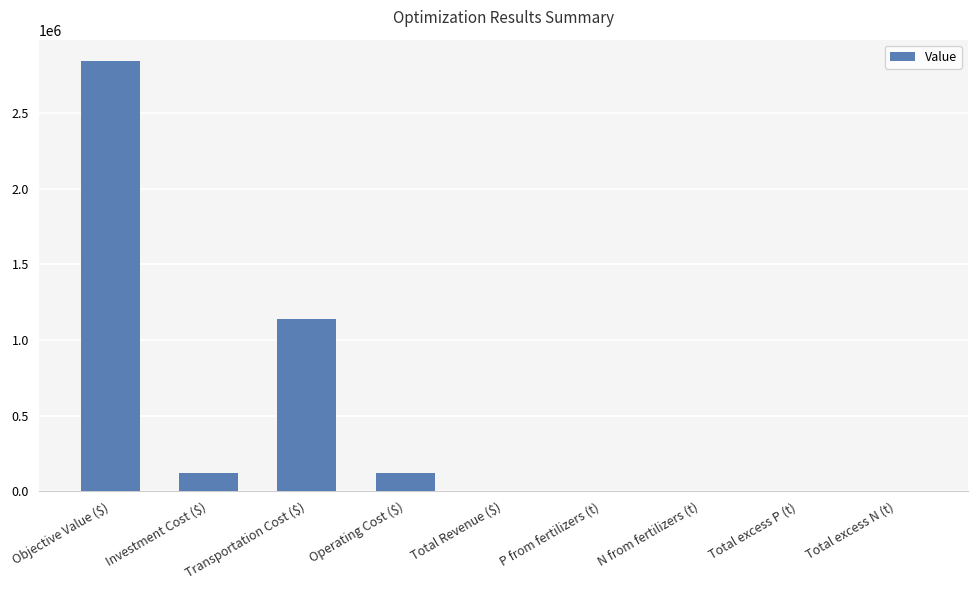

What is the difference between the values at Total excess P (t) and Objective Value ($)?

2842938.4